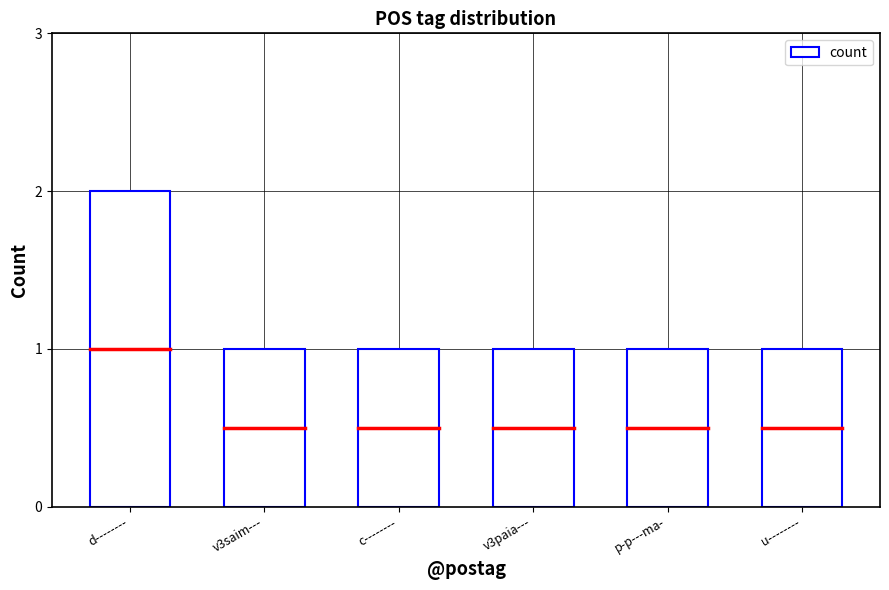

Between u-------- and d--------, which is larger?

d--------